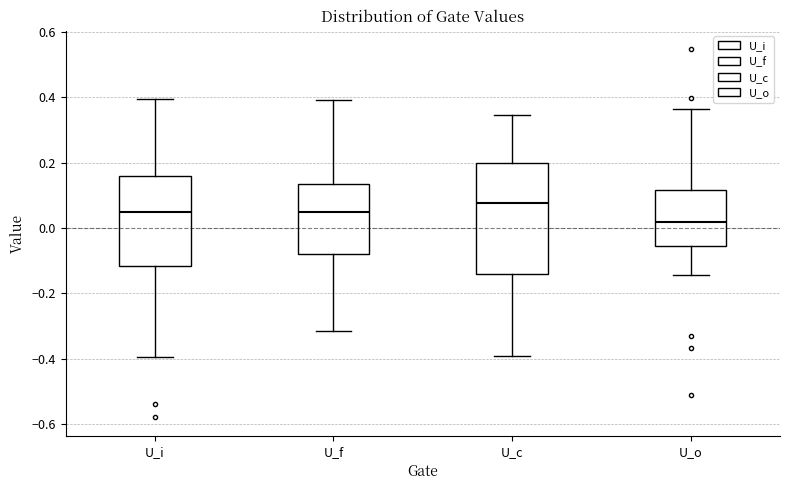

Which box is the tallest, from its lower edge to its upper edge?

U_c